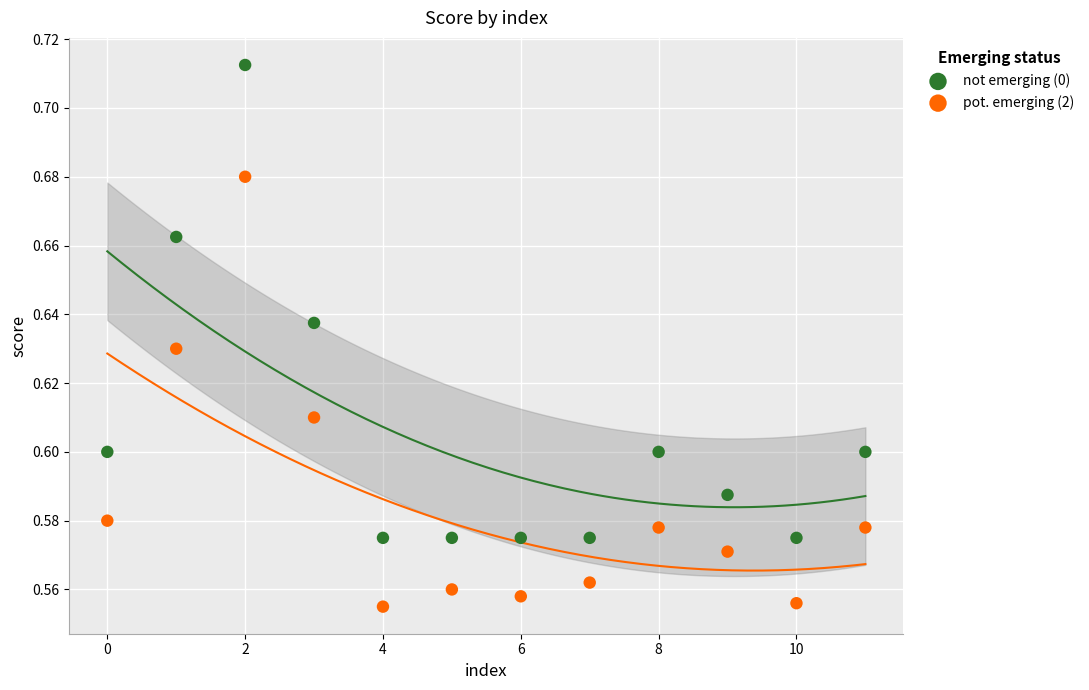

Which series contains the highest Y value?

not emerging (0)